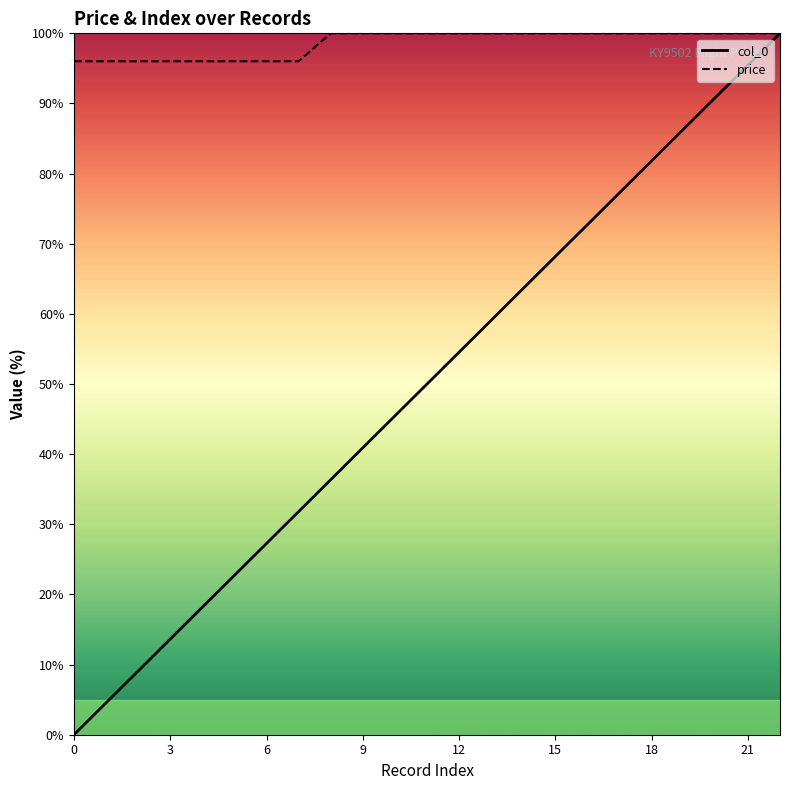

The value of price at 21 is 100.0. True or false?

True